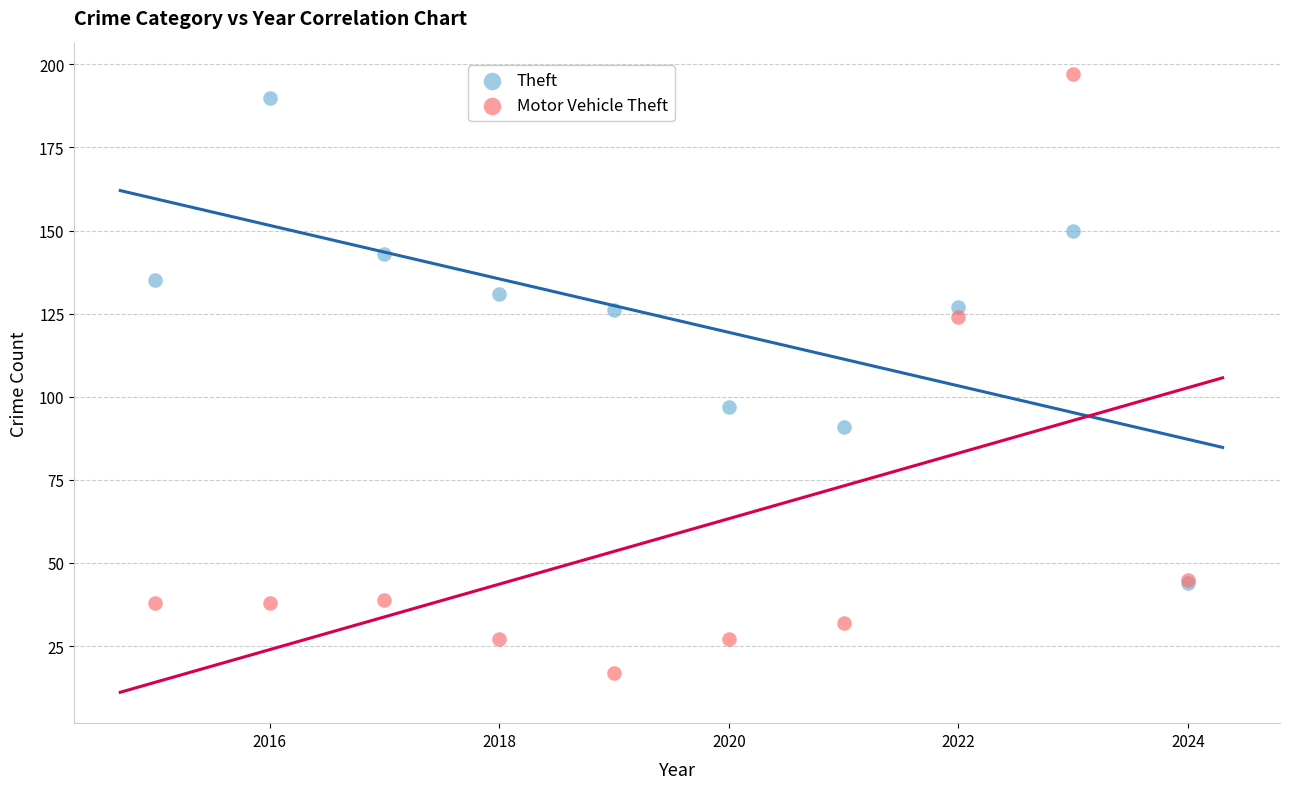

Across all series, what Y value is closest to 107?

97